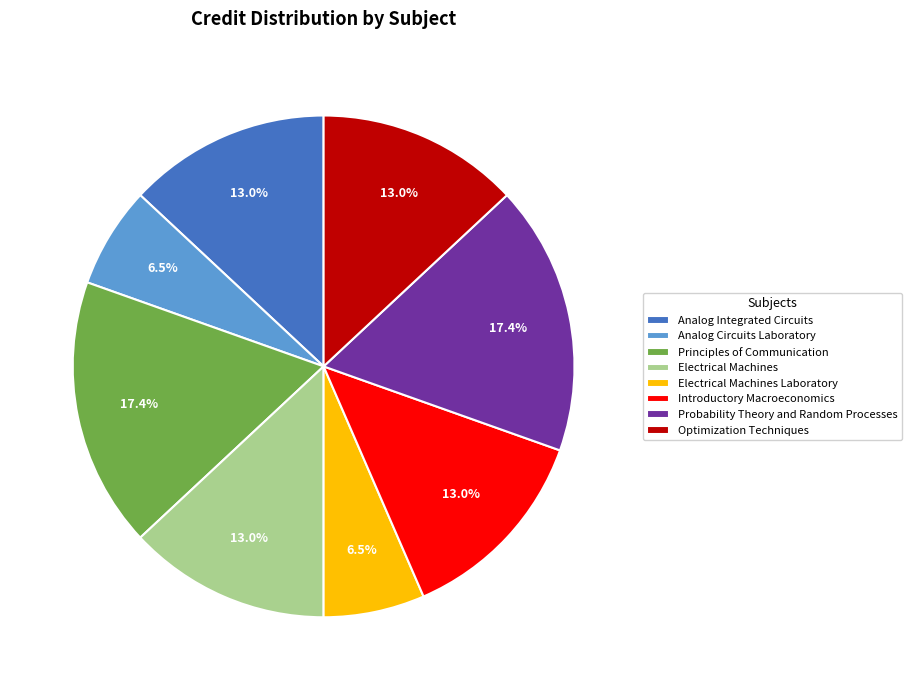

To the nearest percent, what is the difference between the Electrical Machines Laboratory and Optimization Techniques slice percentages?

7%